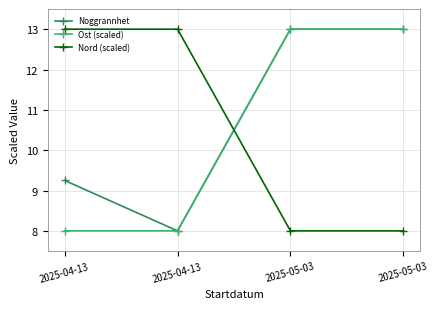

How many lines are shown in the chart?

3